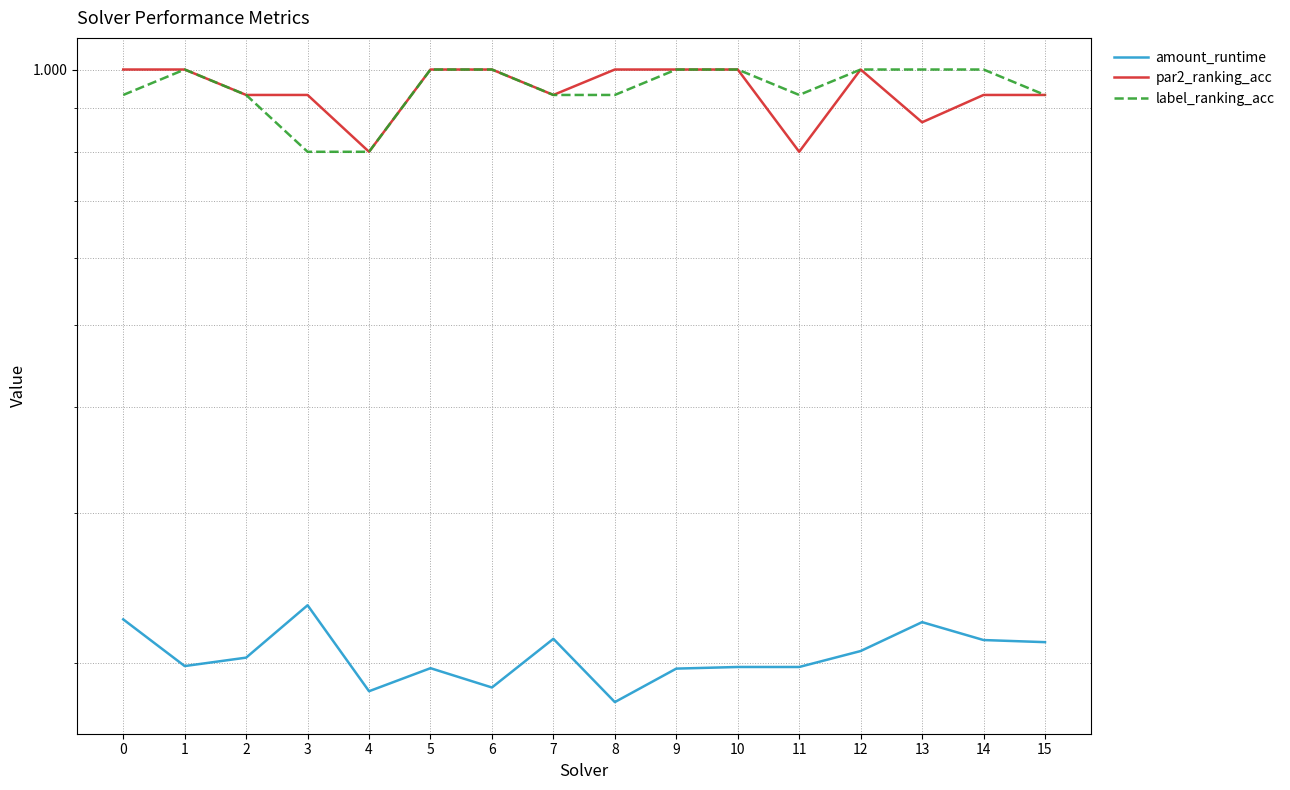

How many interior local valleys does the label_ranking_acc series have?

1